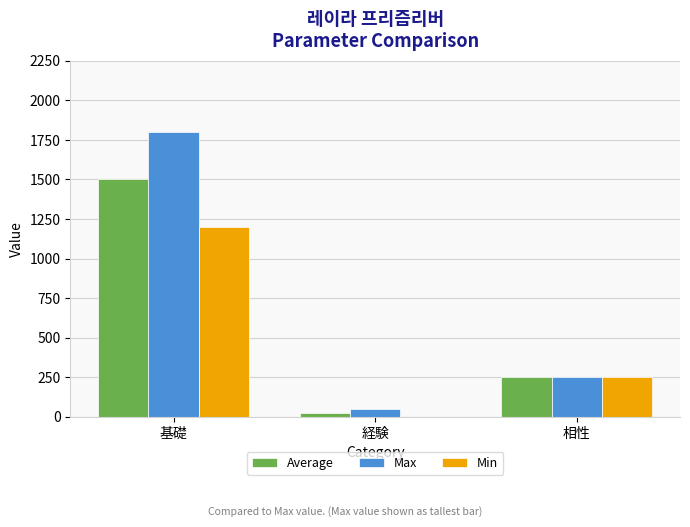

What is the sum of all Max values?

2100.0